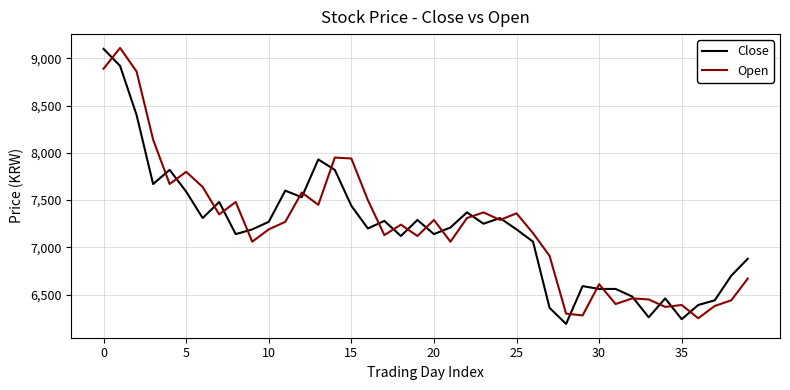

What is the greatest value displayed?

9110